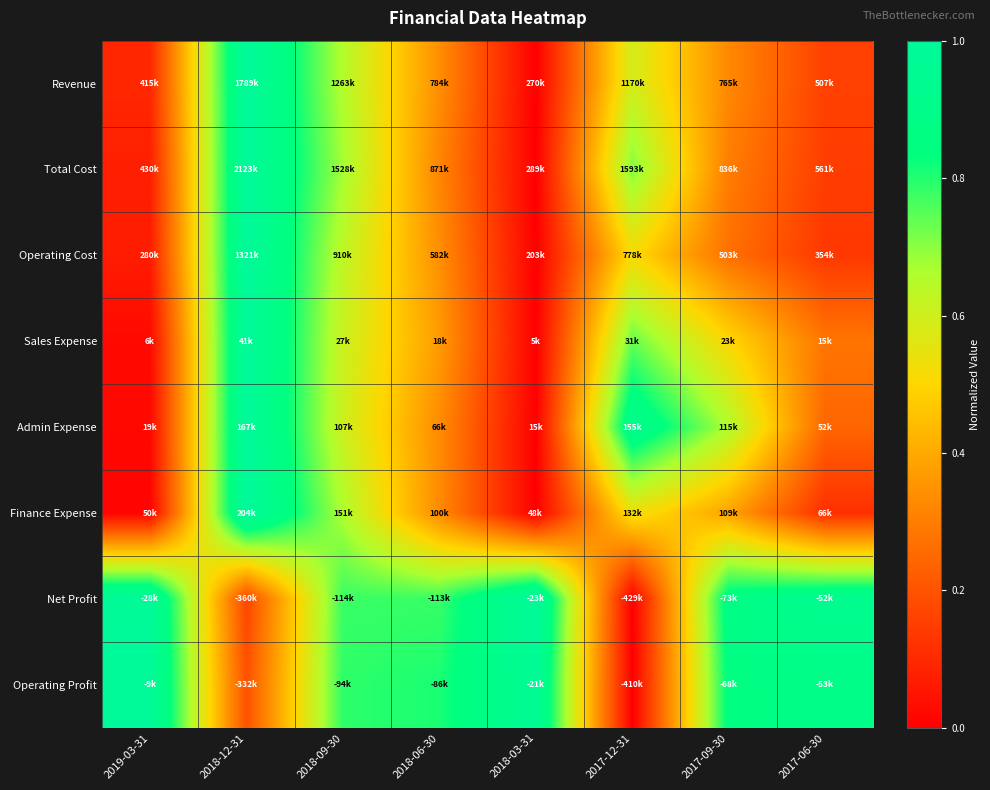

Which category has the highest value across all series?

2018-12-31